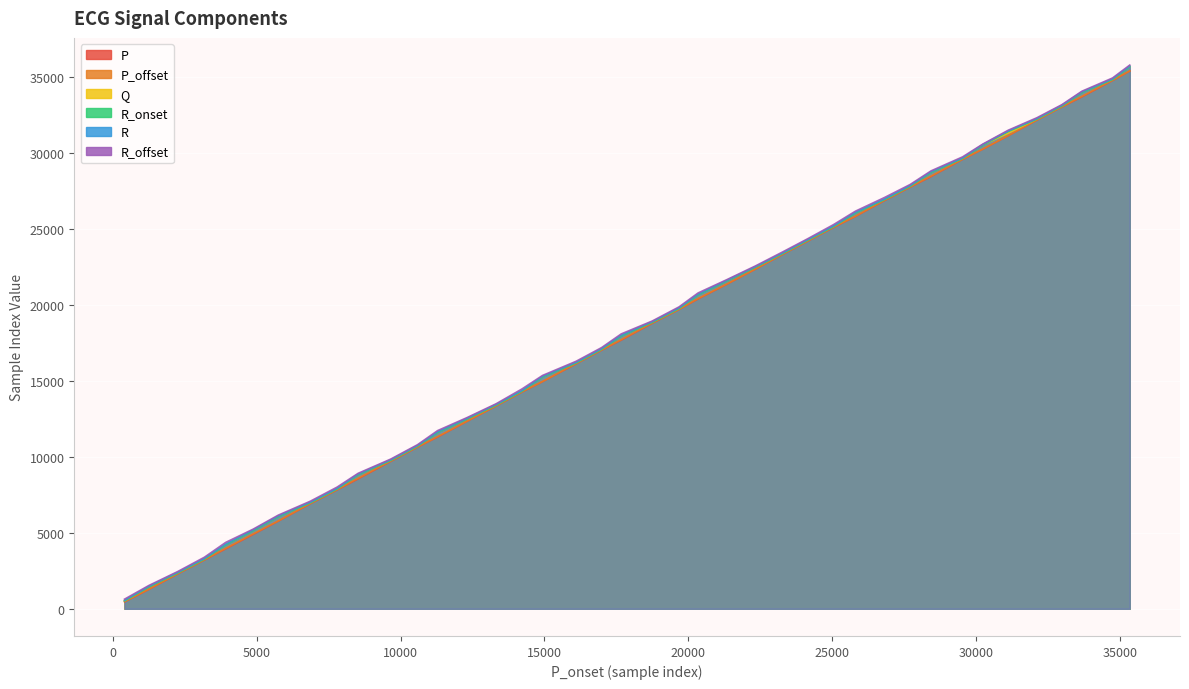

The value of P_offset at 9658 is 9724. True or false?

True